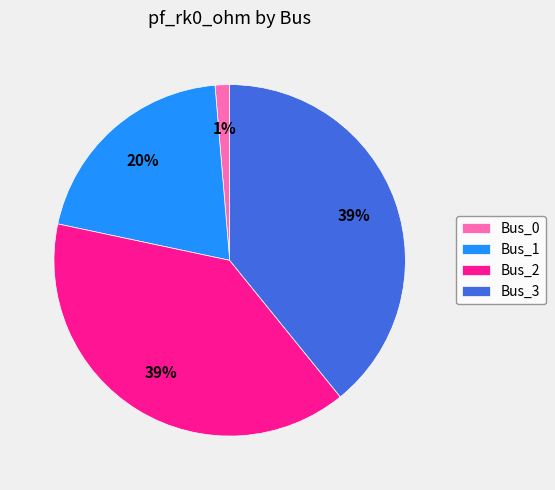

What percentage is the Bus_2 slice, to the nearest percent?

39%